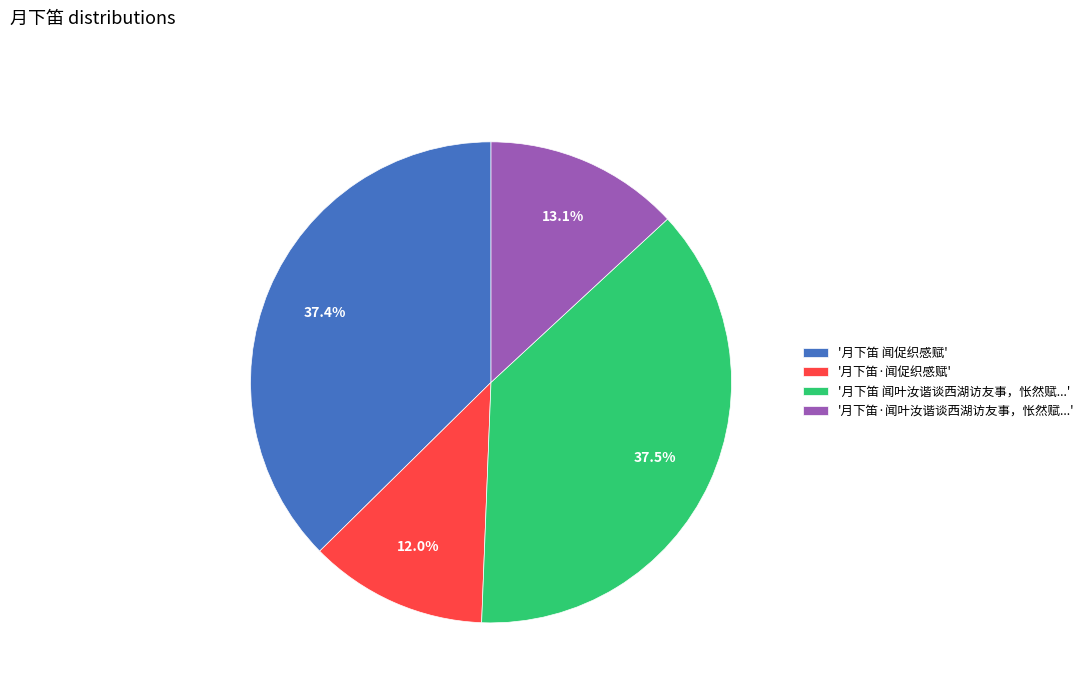

Approximately how many times larger is the value at '月下笛 闻叶汝谐谈西湖访友事，怅然赋...' compared to '月下笛·闻促织感赋'?

3.1